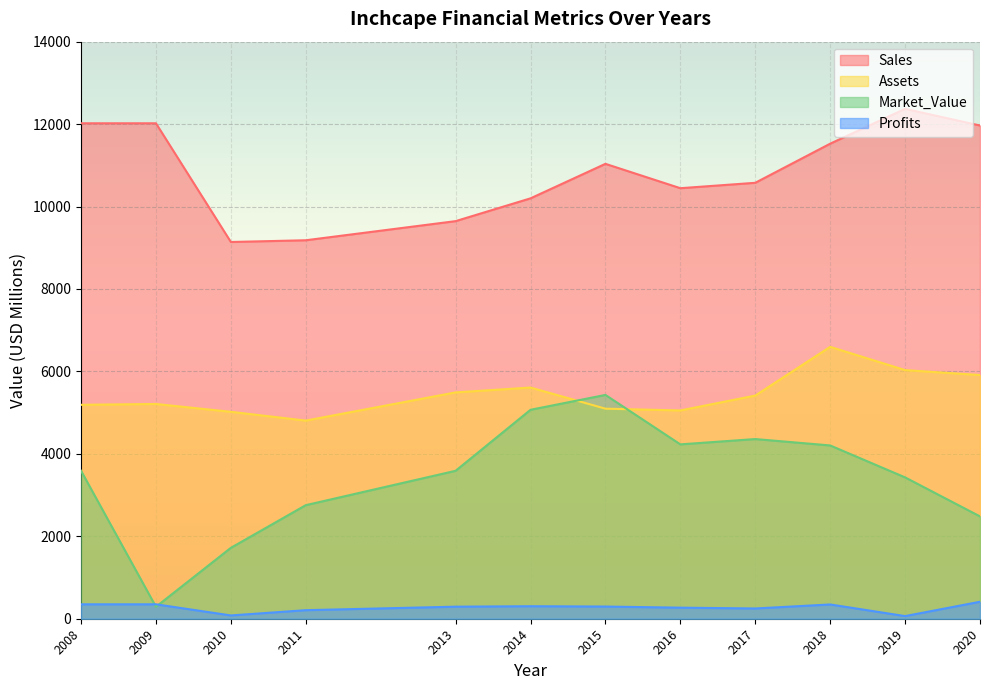

Reading right to left, list all the values displayed in this chart.

Sales: 11966.0	12370.0	11525.0	10576.0	10445.0	11036.0	10199.0	9646.0	9182.0	9140.0	12020.0	12020.0
Assets: 5912.0	6032.0	6596.0	5414.0	5053.0	5096.0	5609.0	5491.0	4807.0	5020.0	5210.0	5190.0
Market_Value: 2482.0	3429.0	4204.0	4359.0	4230.0	5430.0	5069.0	3589.0	2755.0	1720.0	290.0	3590.0
Profits: 411.9	64.0	346.3	248.8	268.6	295.7	303.5	292.5	207.5	80.0	350.0	350.0